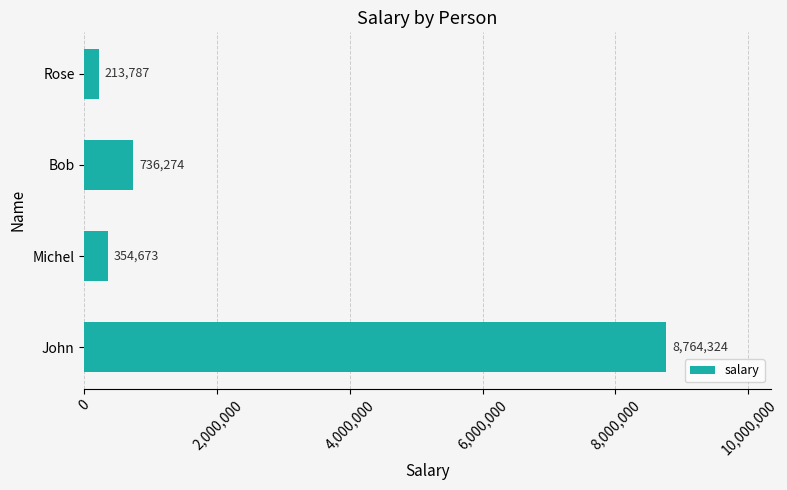

What is the smallest value displayed?

213787